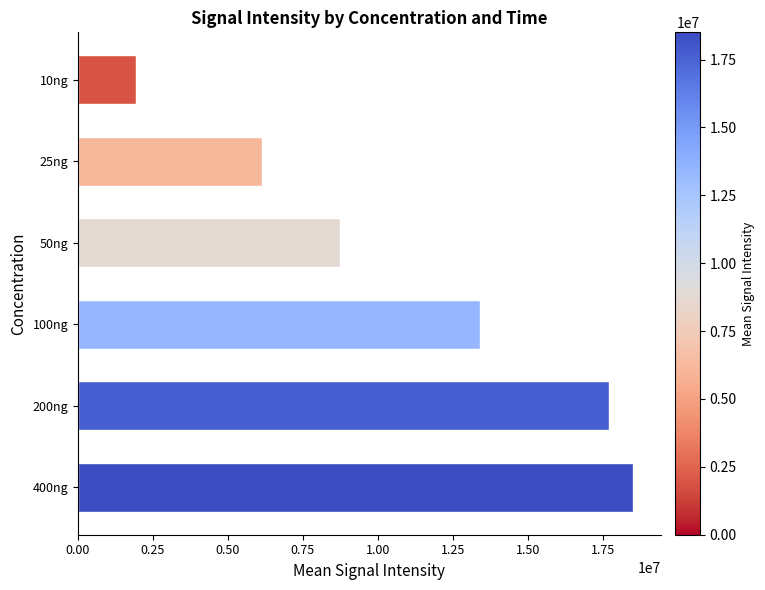

Reading top to bottom, list all the values displayed in this chart.

10ng=1945879.8	25ng=6142363.6	50ng=8725160.6	100ng=13417690.0	200ng=17717086.2	400ng=18503276.4